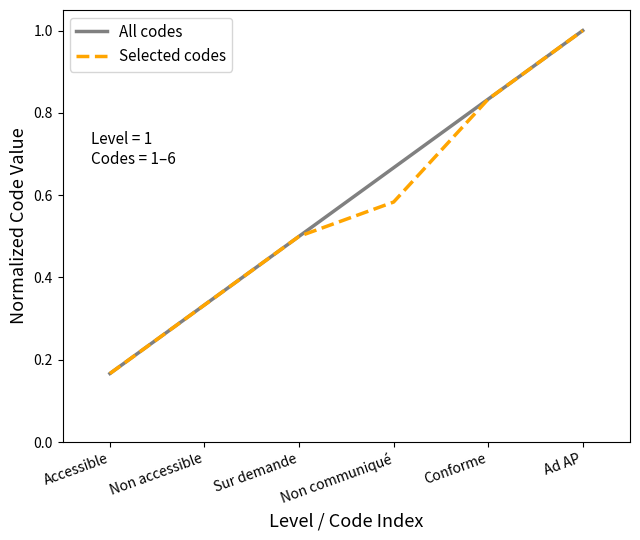

True or false: All codes has more than 2 points higher than both neighbors.

False